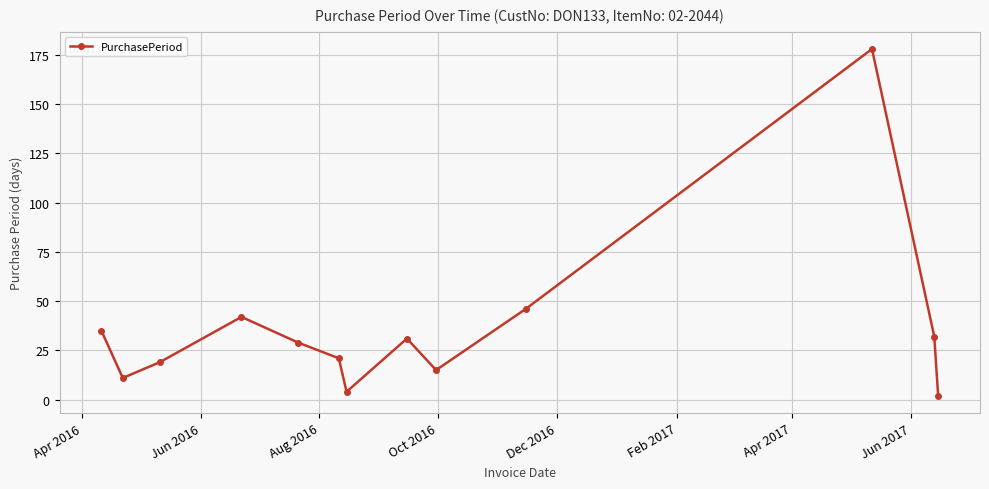

How many interior local valleys (lower than both neighbors) does the data have?

3